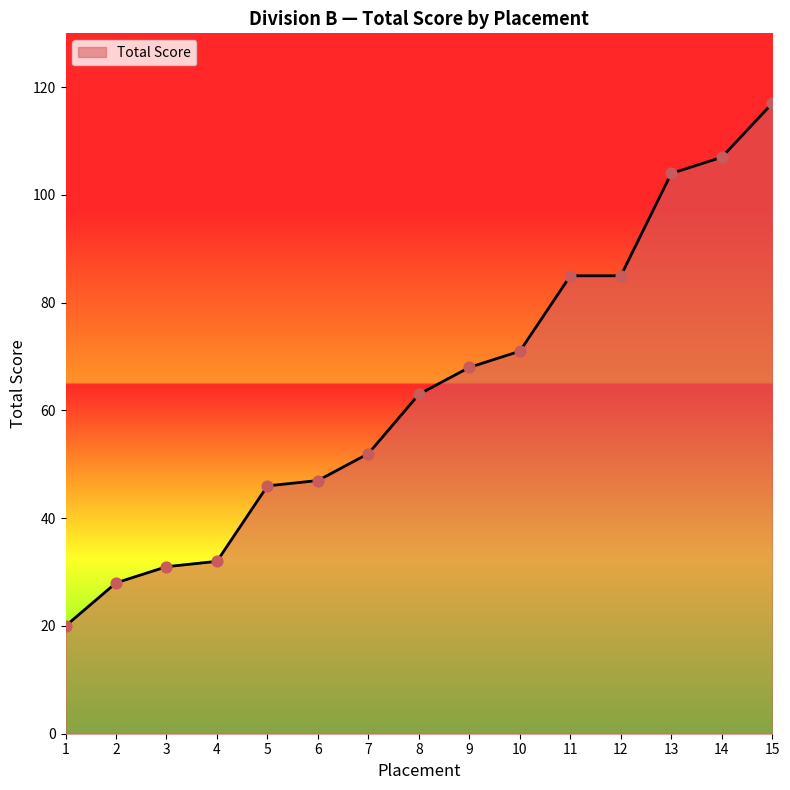

Between 13 and 2, which is larger?

13